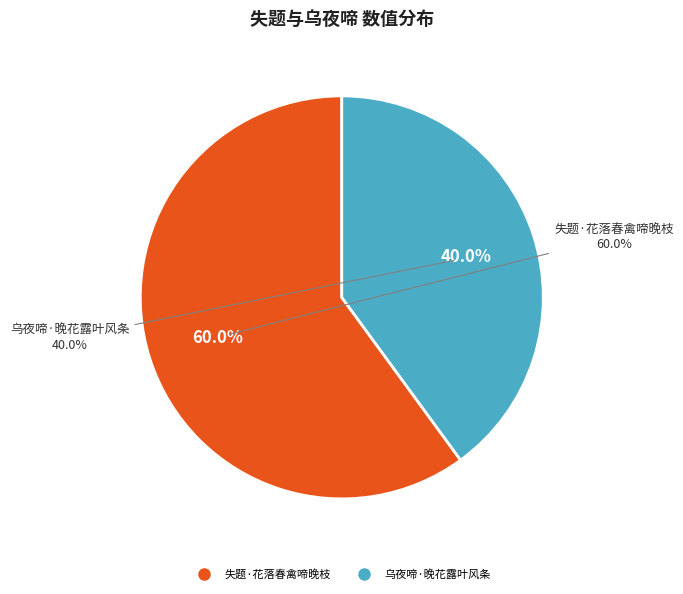

Which category has the biggest portion of the pie?

失题·花落春禽啼晚枝